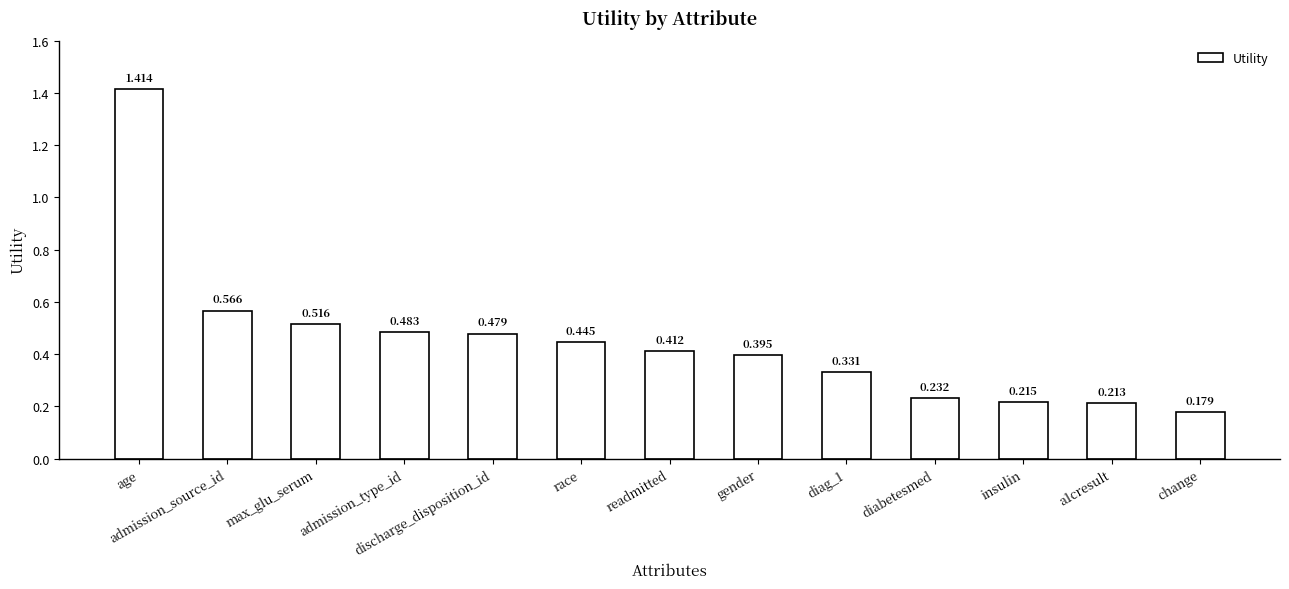

At which category does the chart reach its minimum across all series?

change